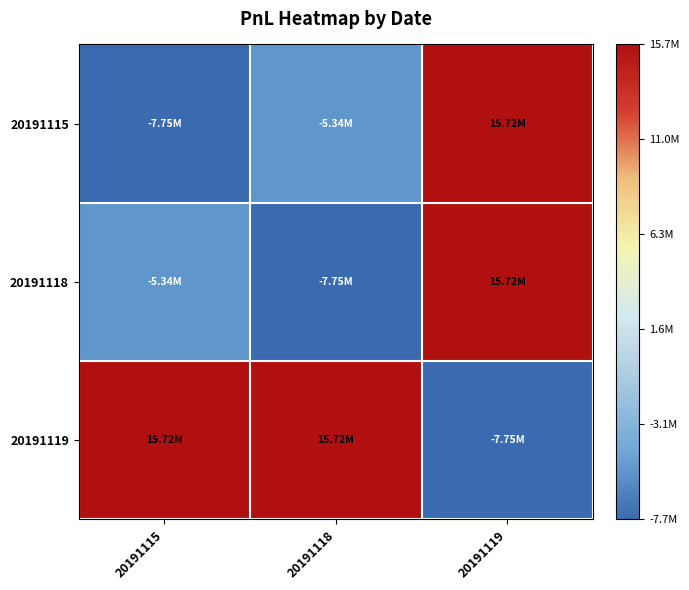

At 20191119, list the series in order from largest to smallest.

20191115, 20191118, 20191119